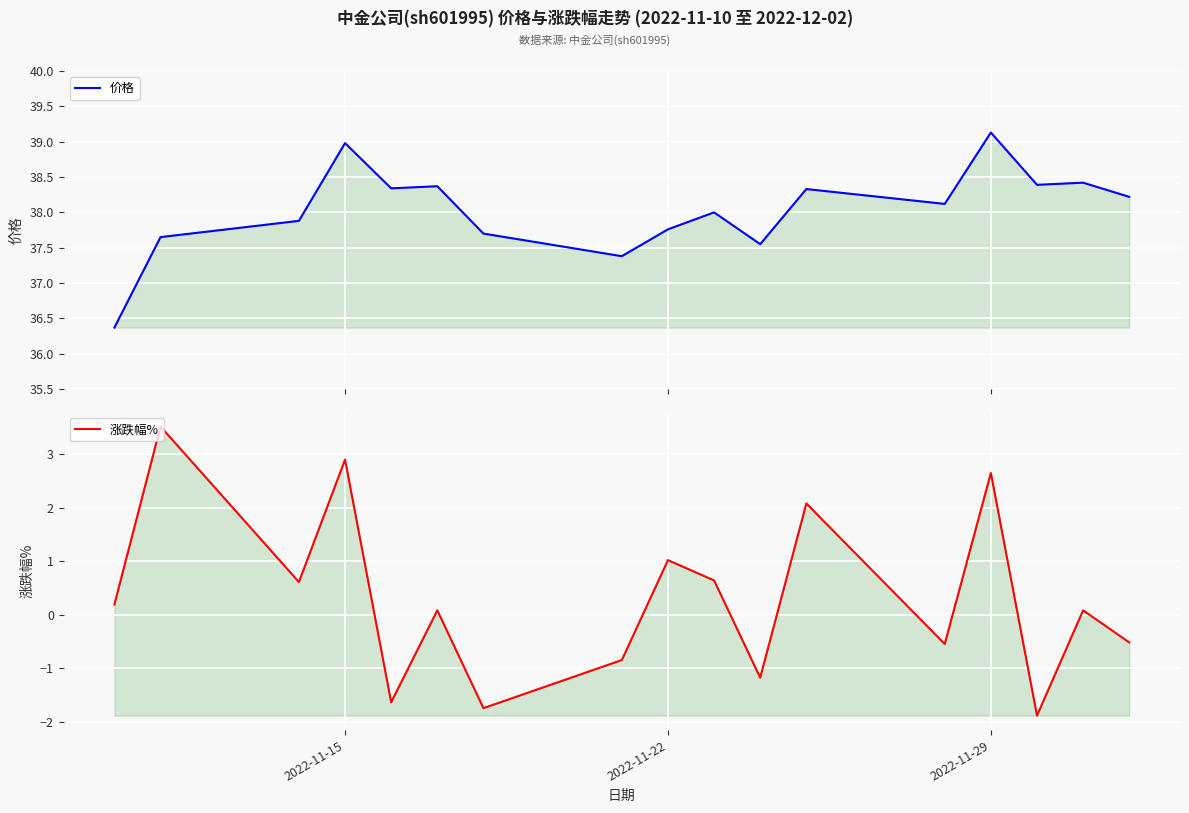

Does the chart display data point markers on the line(s)?

No